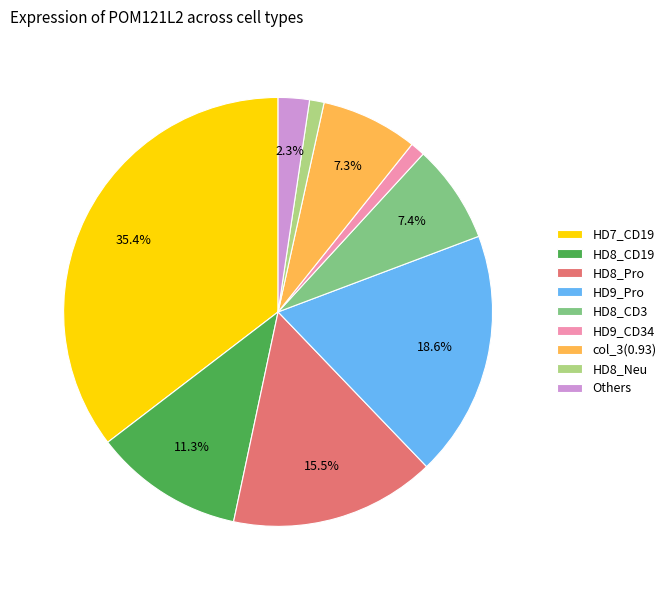

How many segments does this pie chart have?

9